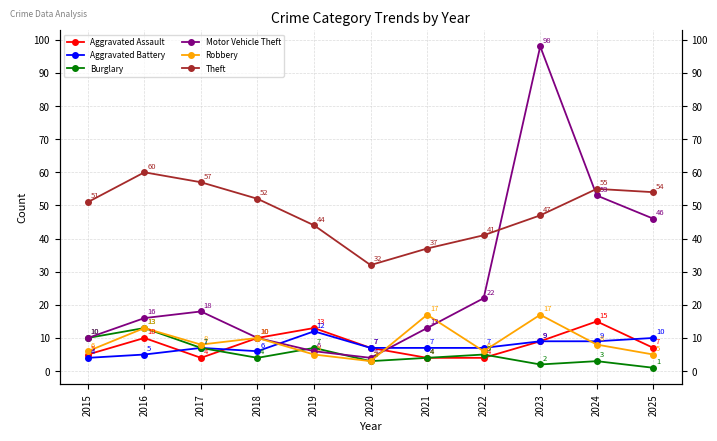

At which label does Aggravated Assault reach its peak?

2024